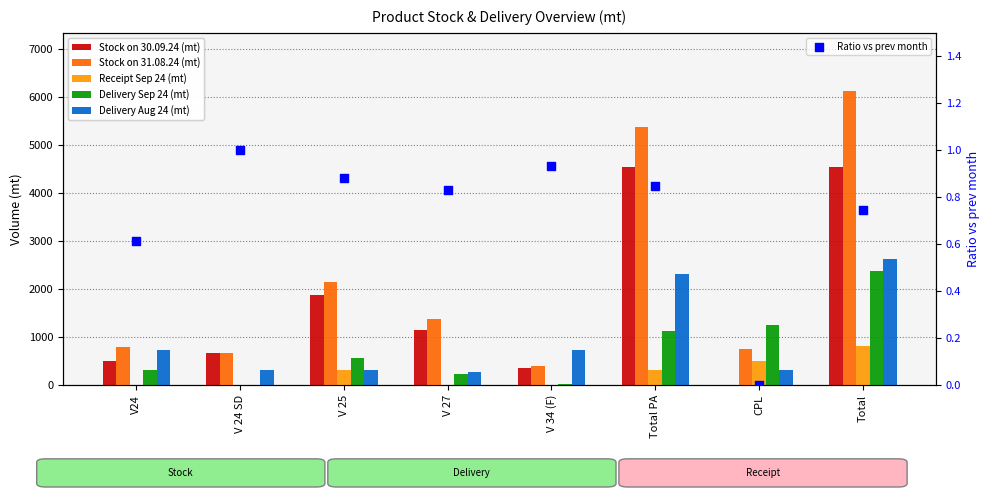

What are all the series names shown in the legend?

Stock on 30.09.24 (mt), Stock on 31.08.24 (mt), Receipt Sep 24 (mt), Delivery Sep 24 (mt), Delivery Aug 24 (mt), Ratio vs prev month